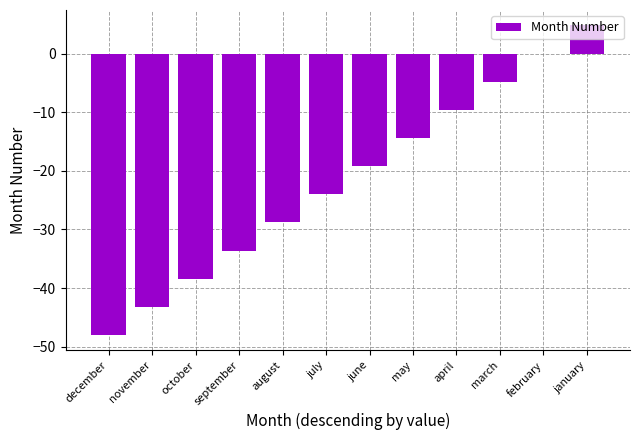

What is the sum of the values at april and march?

-14.4